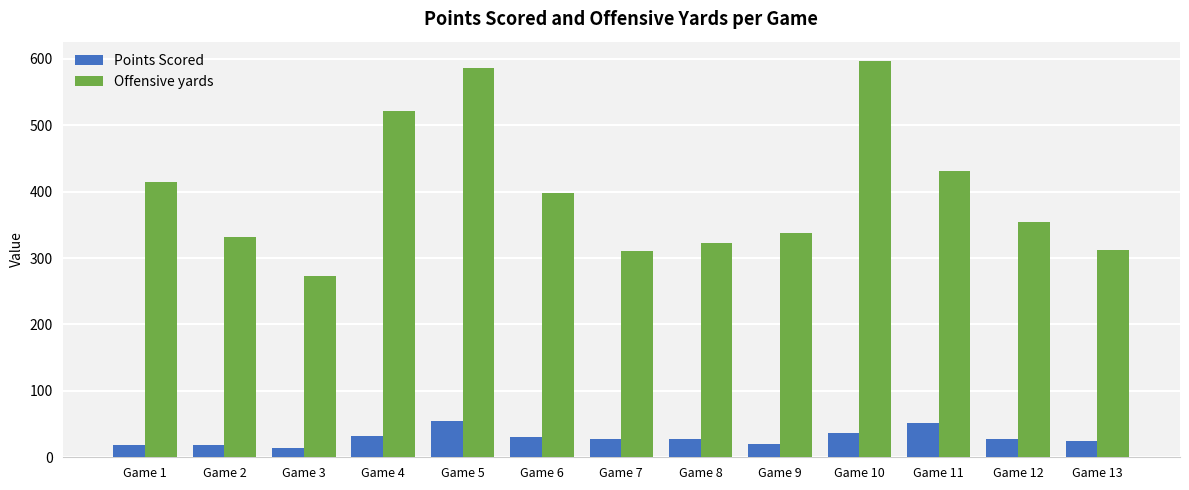

What is the minimum value for Offensive yards?

273